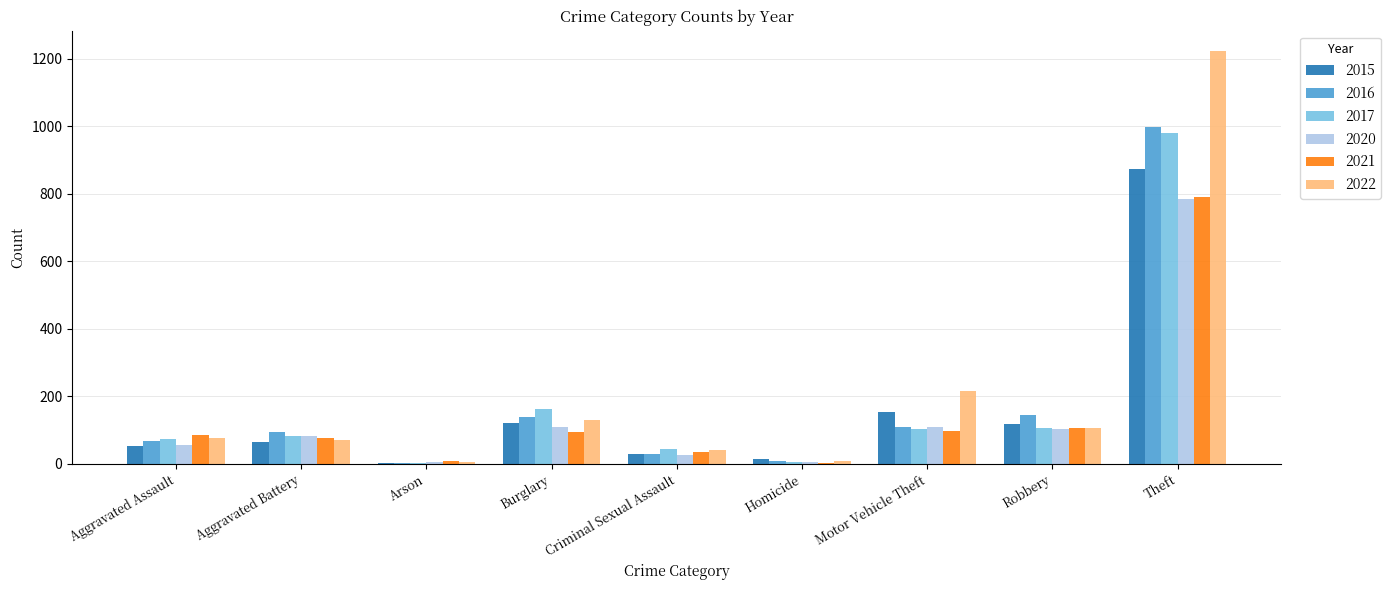

At which label is 2015 closest to 438?

Motor Vehicle Theft